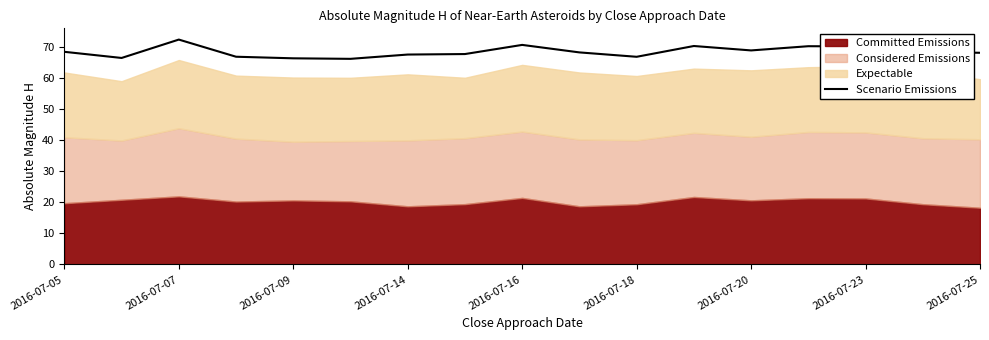

What is the difference between the maximum and minimum values?

6.2